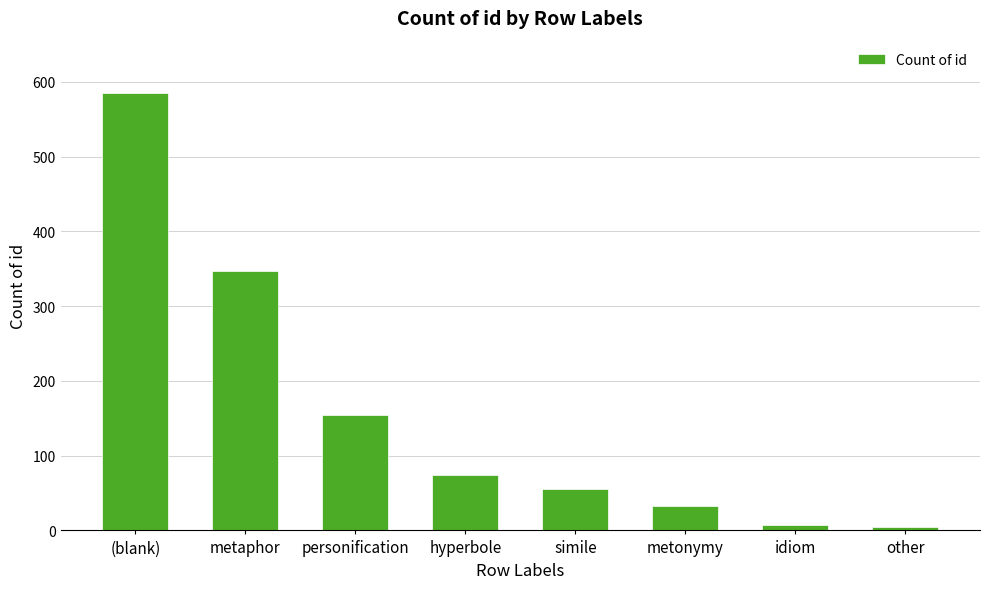

What is the change in value from idiom to other?

-3